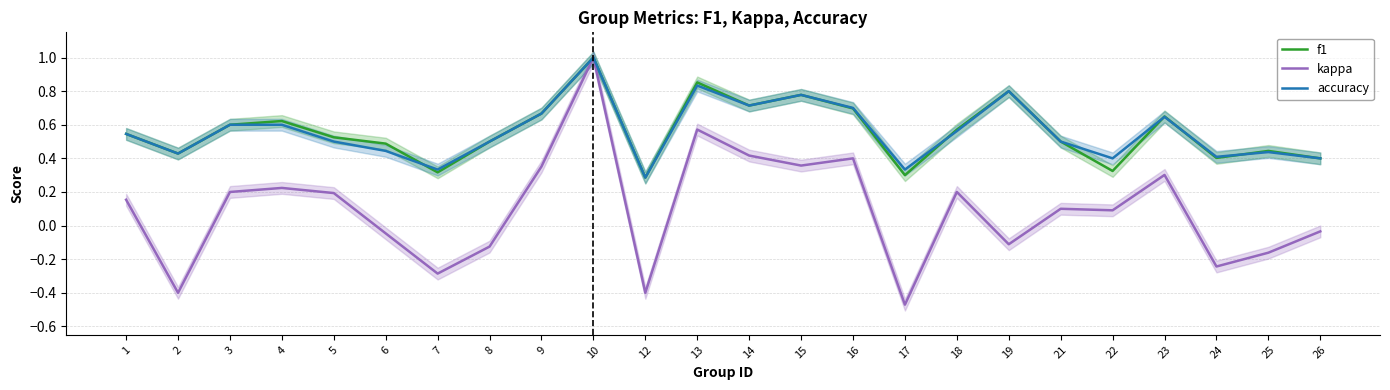

At how many categories does at least one series exceed 0?

24